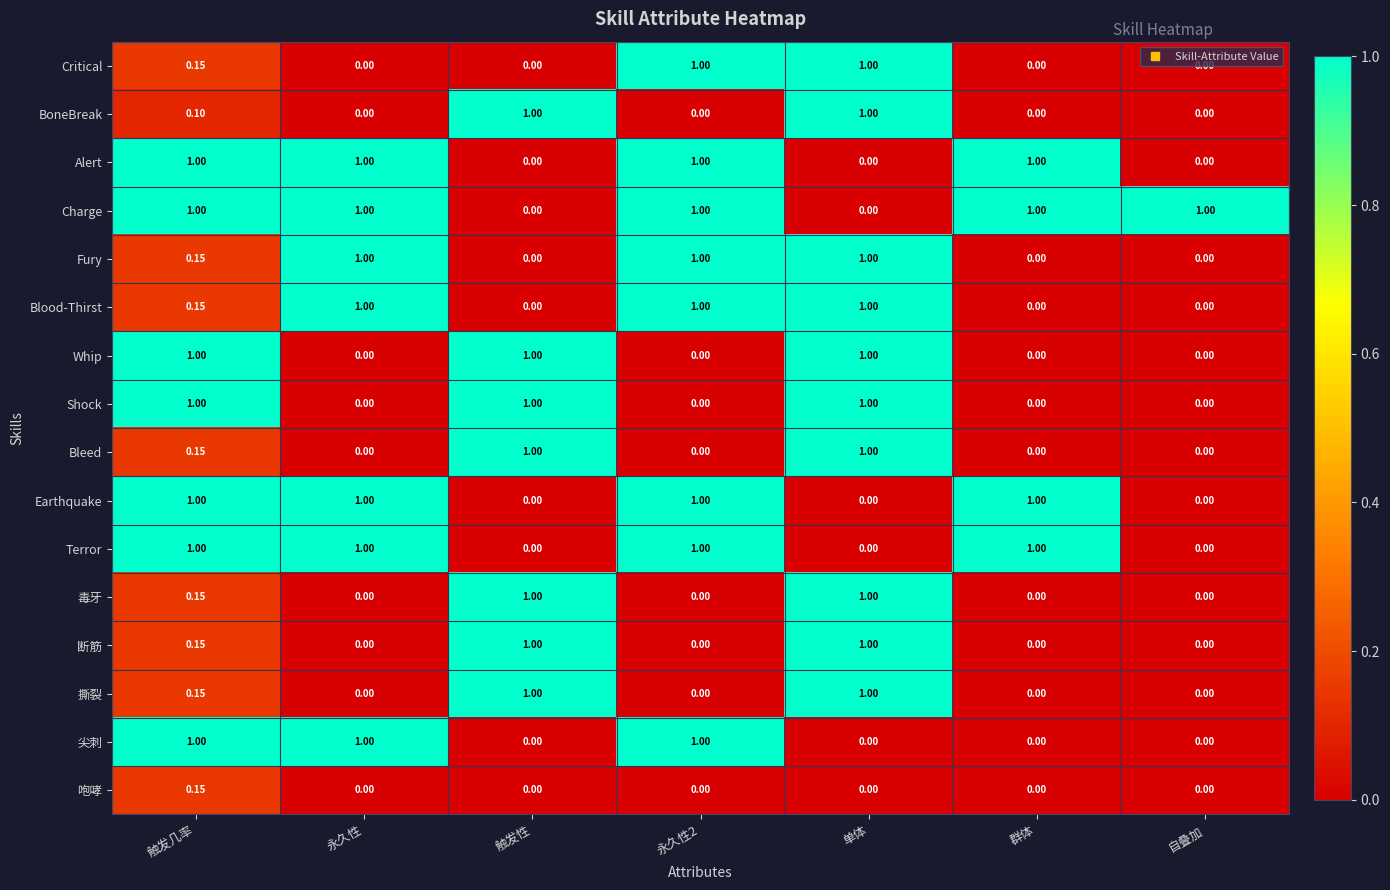

At which category is the sum across all series the highest?

单体